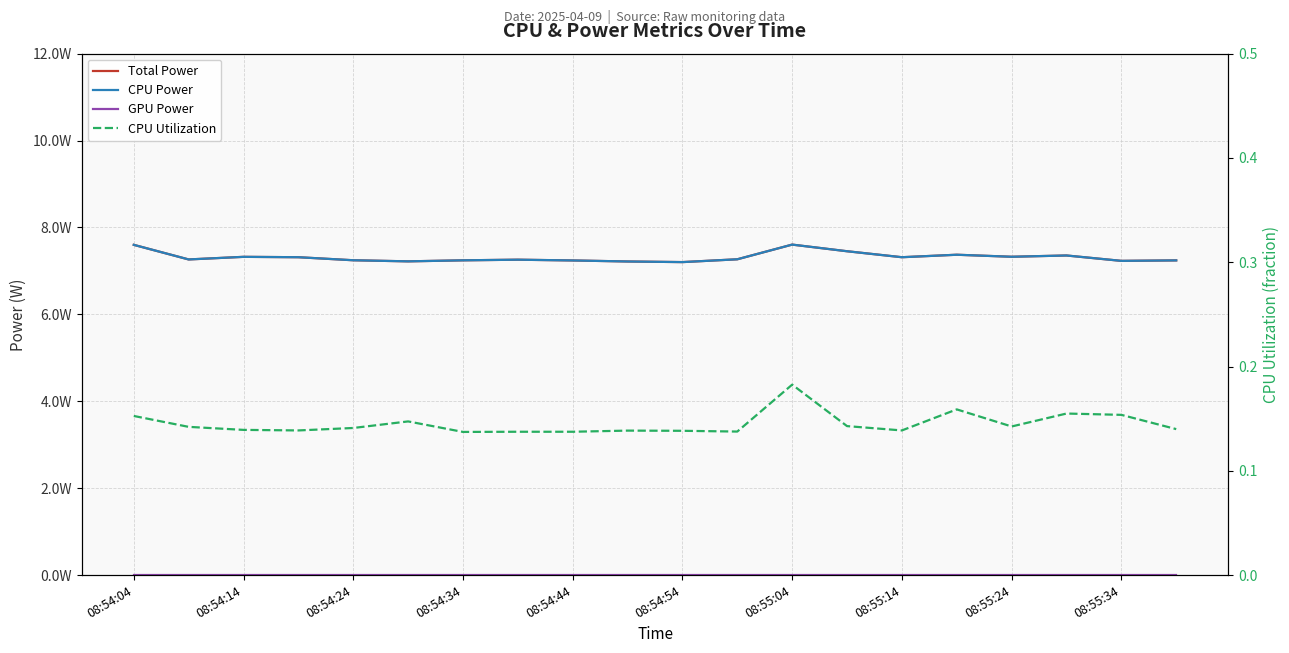

How many CPU Utilization values are between 0 and 1?

20